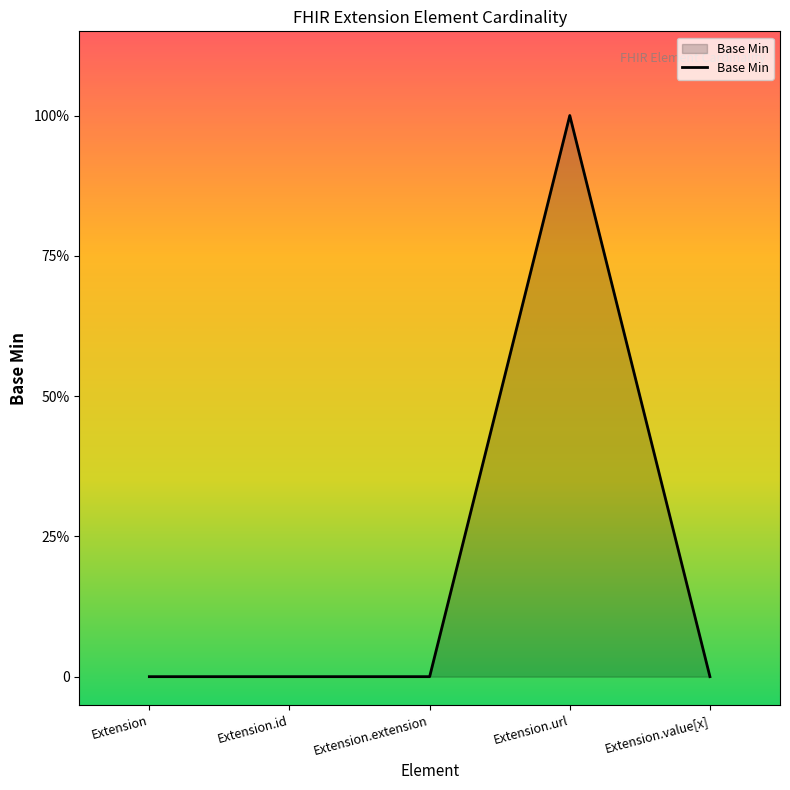

Is this an area chart (filled region under the line)?

Yes